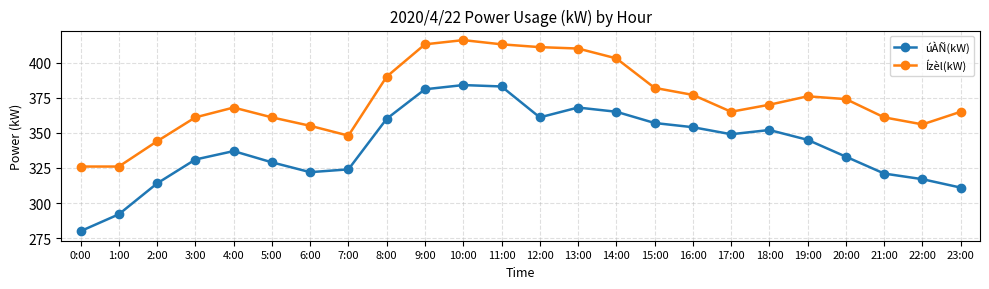

What value does the úÀÑ(kW) series have at 13:00?

368